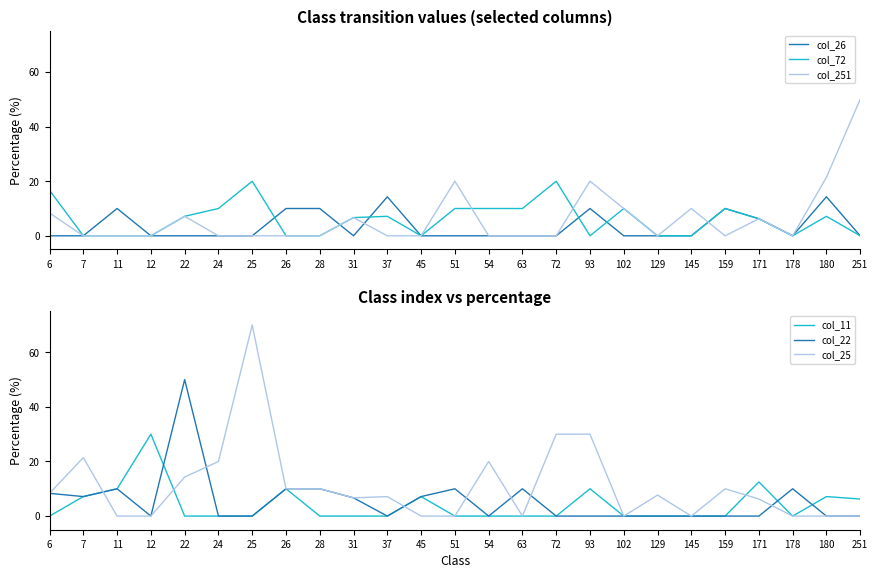

Is it true that col_26 equals 0.0 at 129?

True